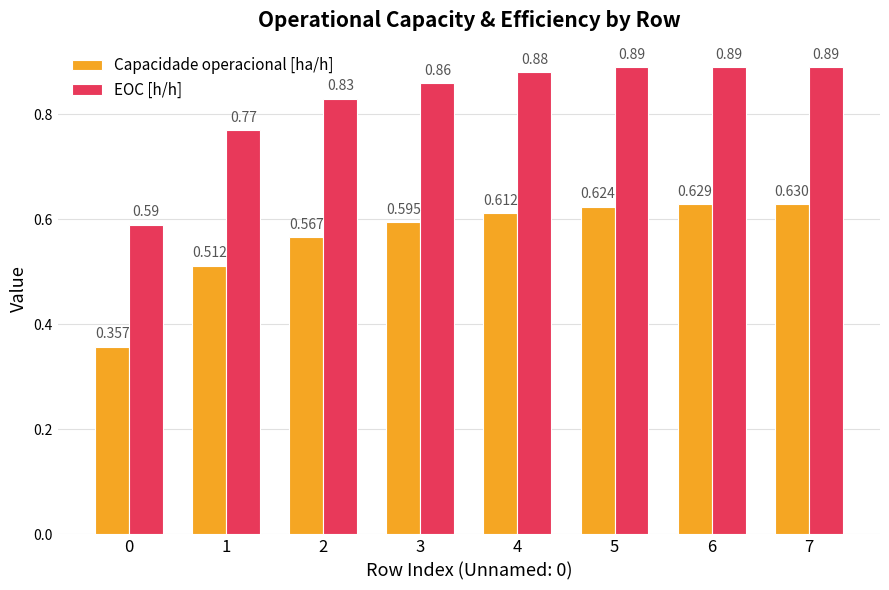

How many EOC [h/h] values are between 0 and 1?

8